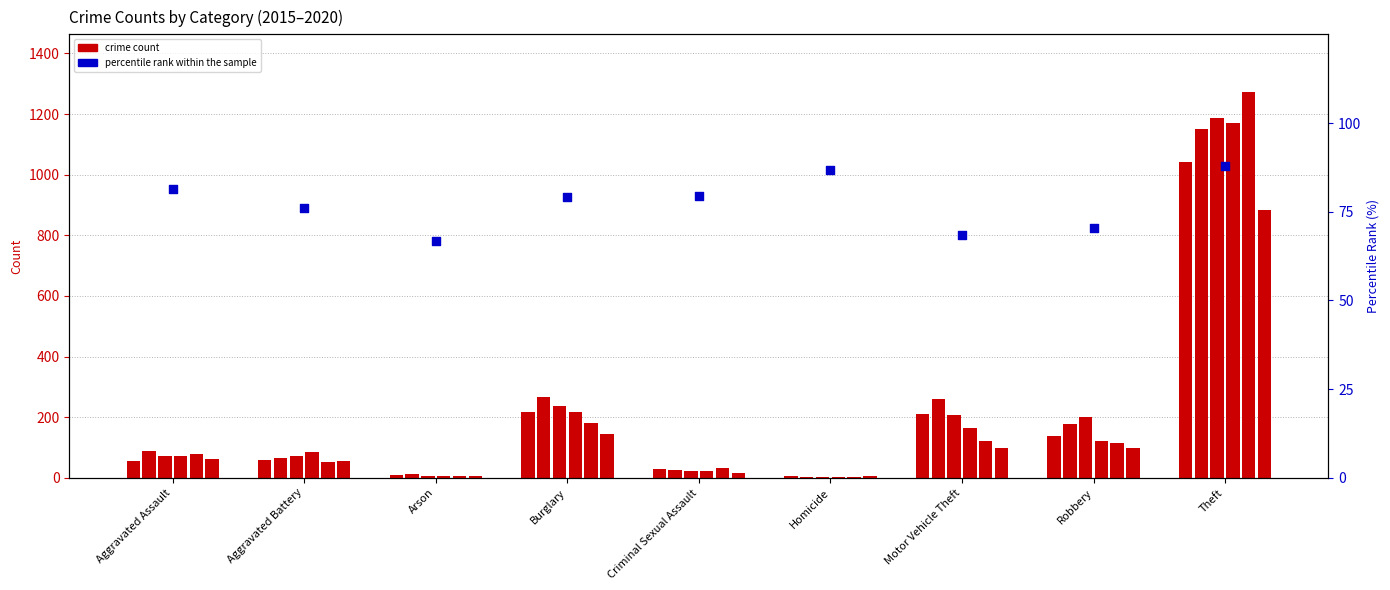

Approximately how many times larger is the value at Aggravated Assault compared to Aggravated Battery?

1.1